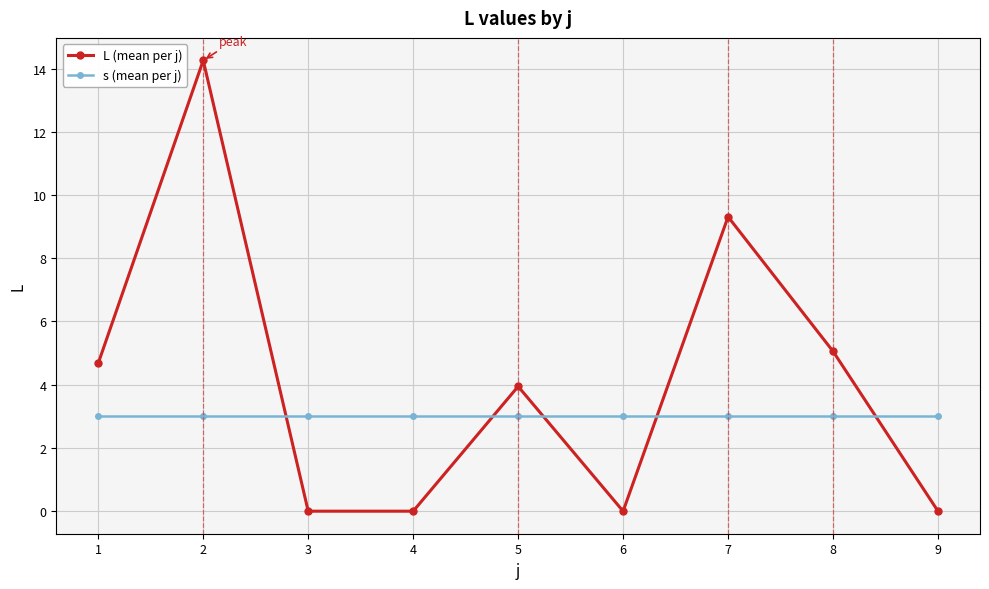

What is the total value across all series at 7?

12.3